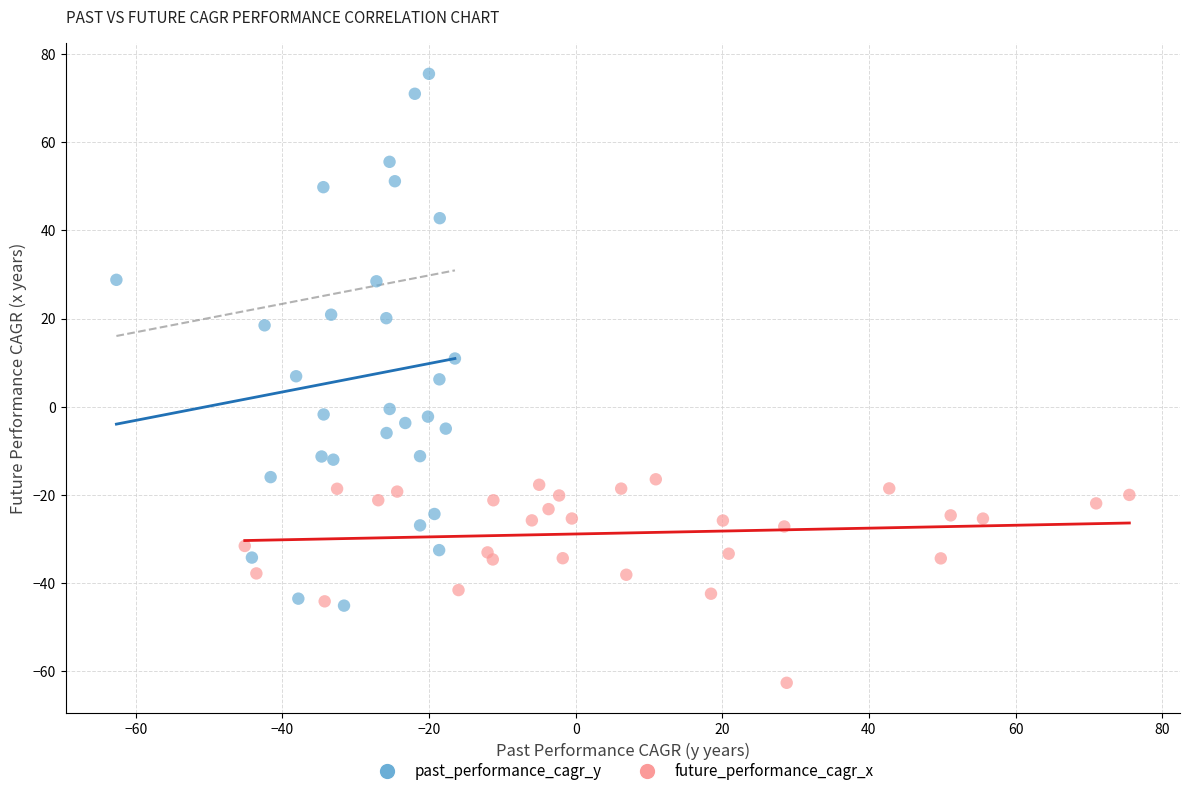

What are all the series names shown in the legend?

past_performance_cagr_y, future_performance_cagr_x